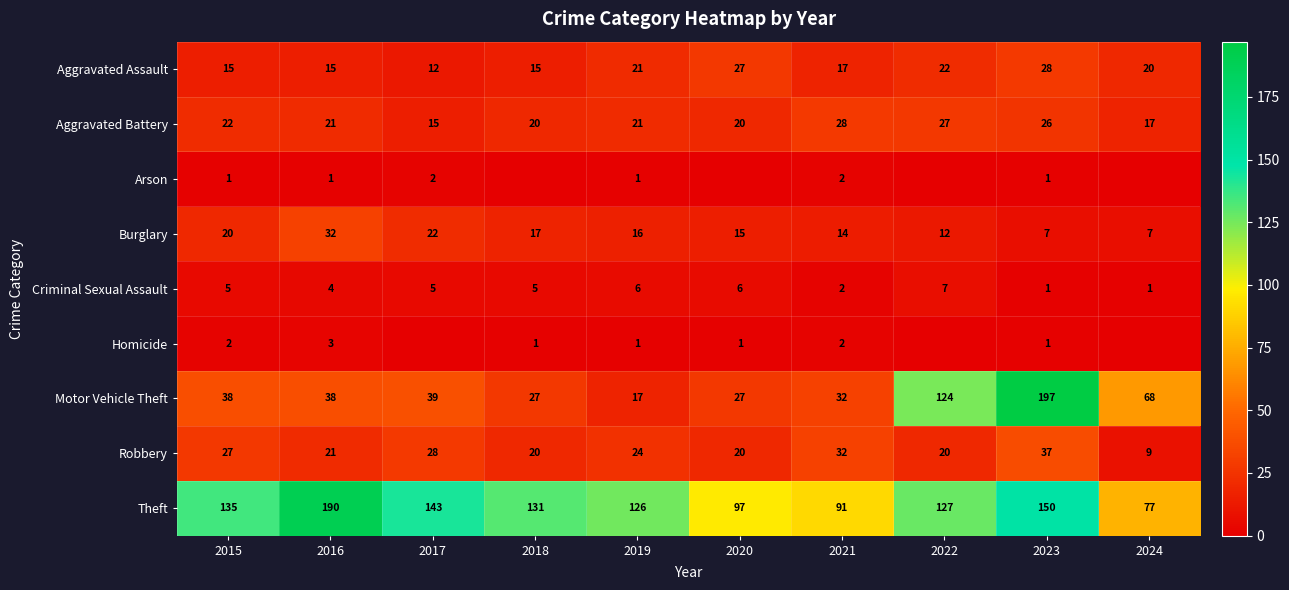

What is the approximate value of Theft at 2017, to the nearest 10?

140